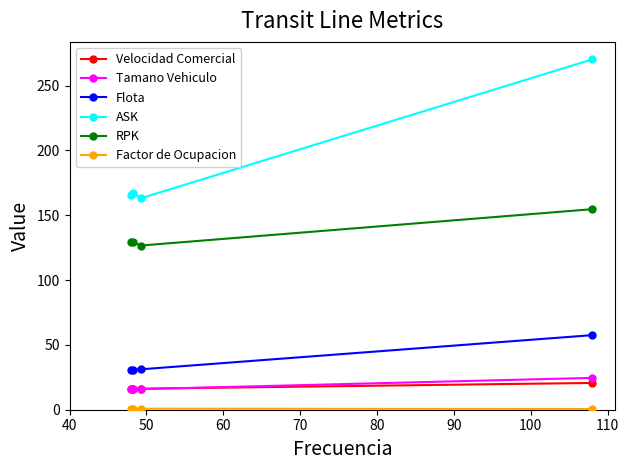

True or false: Tamano Vehiculo and Flota intersect in this chart.

False